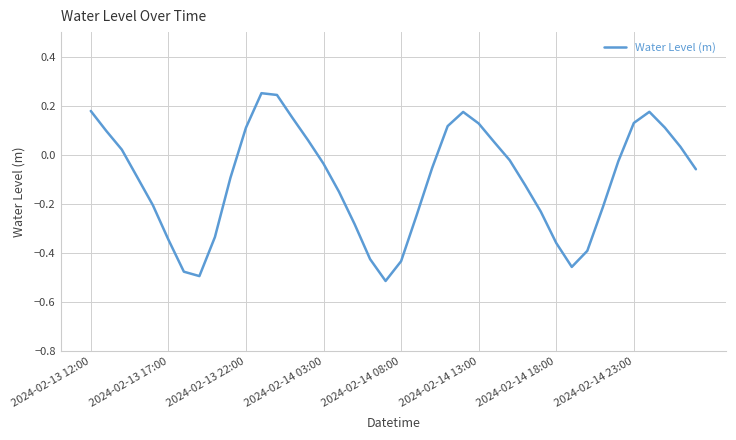

Where is the first local maximum?

11